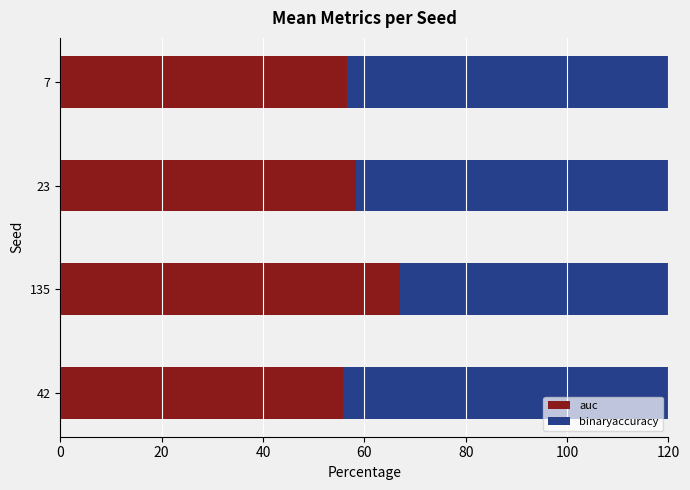

True or false: auc has a value of 32.5 at 7.

False